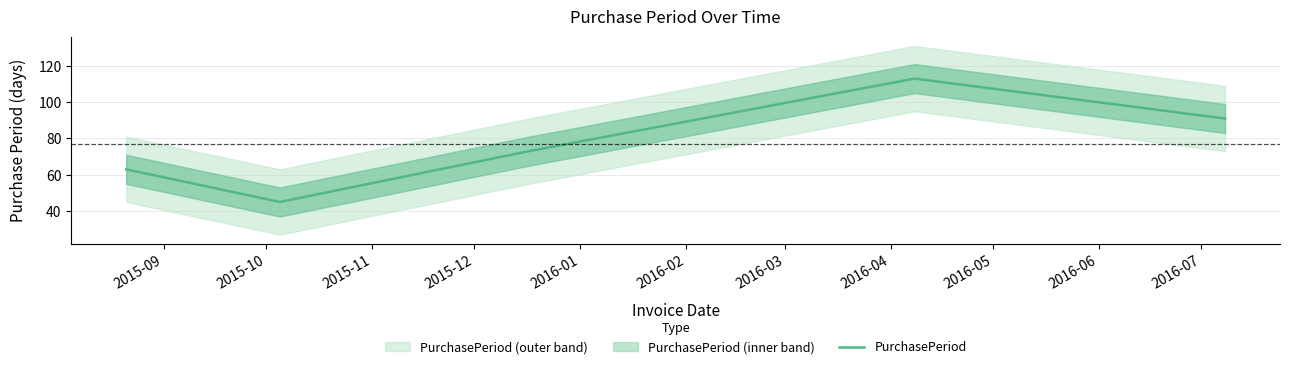

Read the value at 2015-09.

63